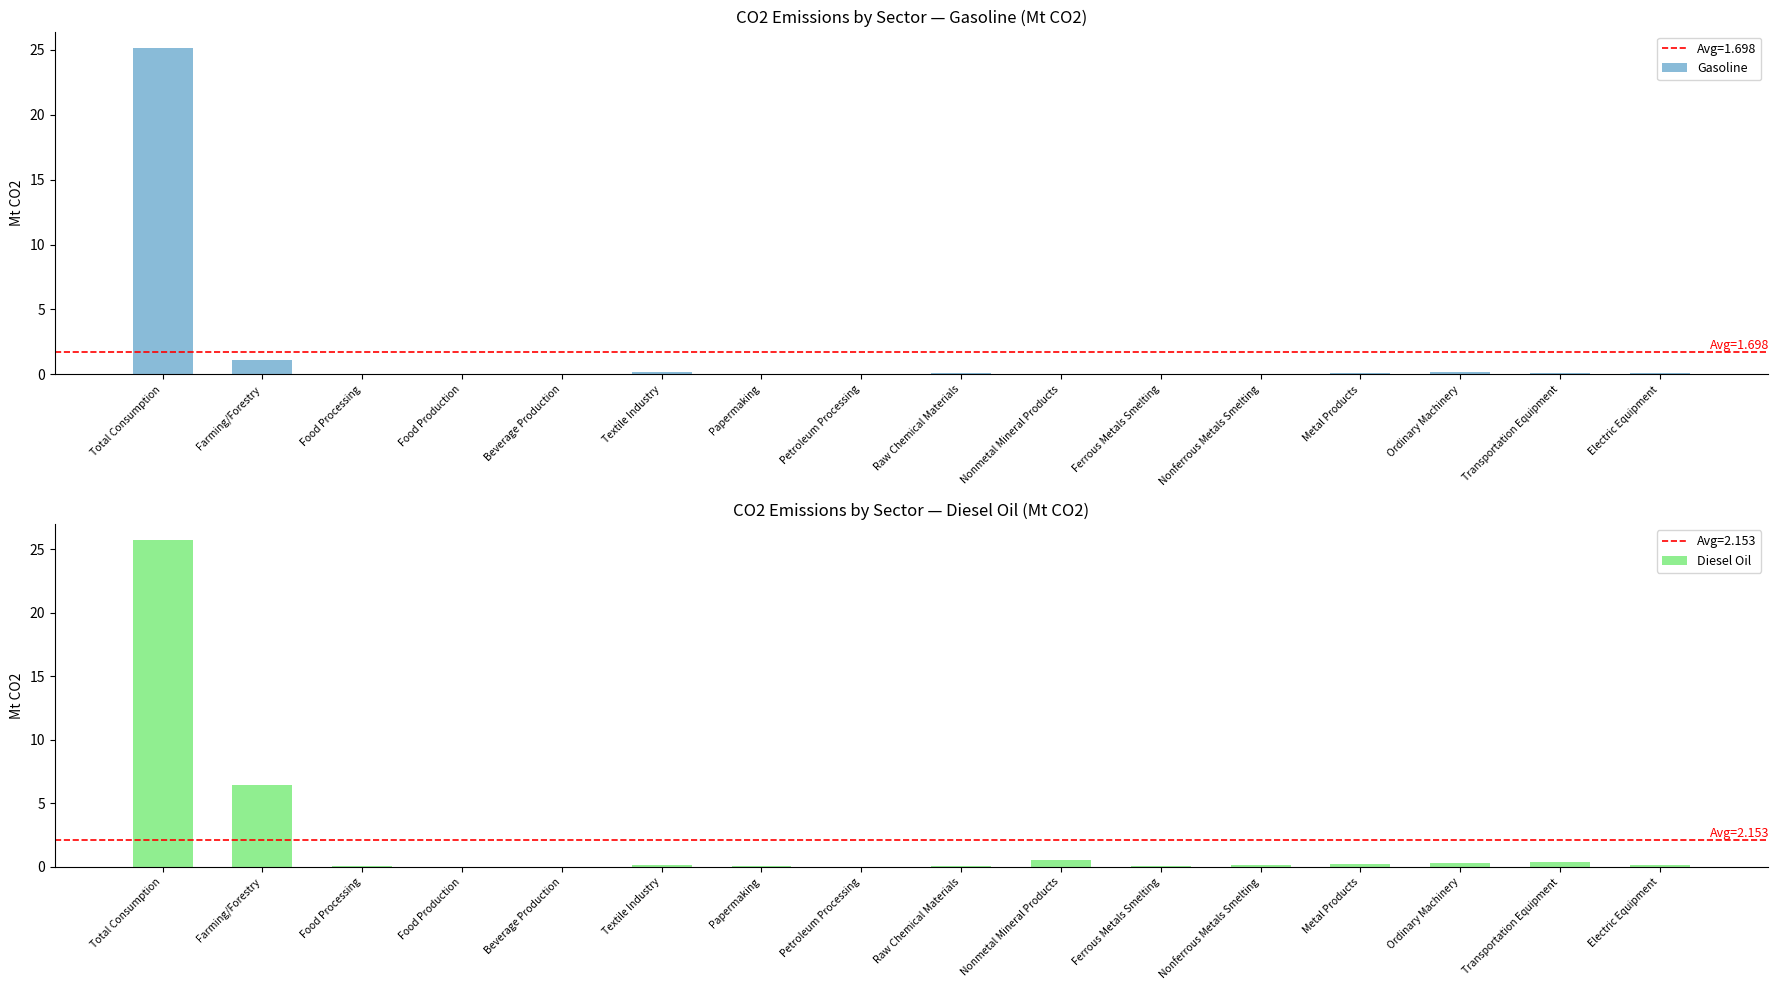

What is the sum of the Diesel Oil values at Ferrous Metals Smelting and Farming/Forestry?

6.5